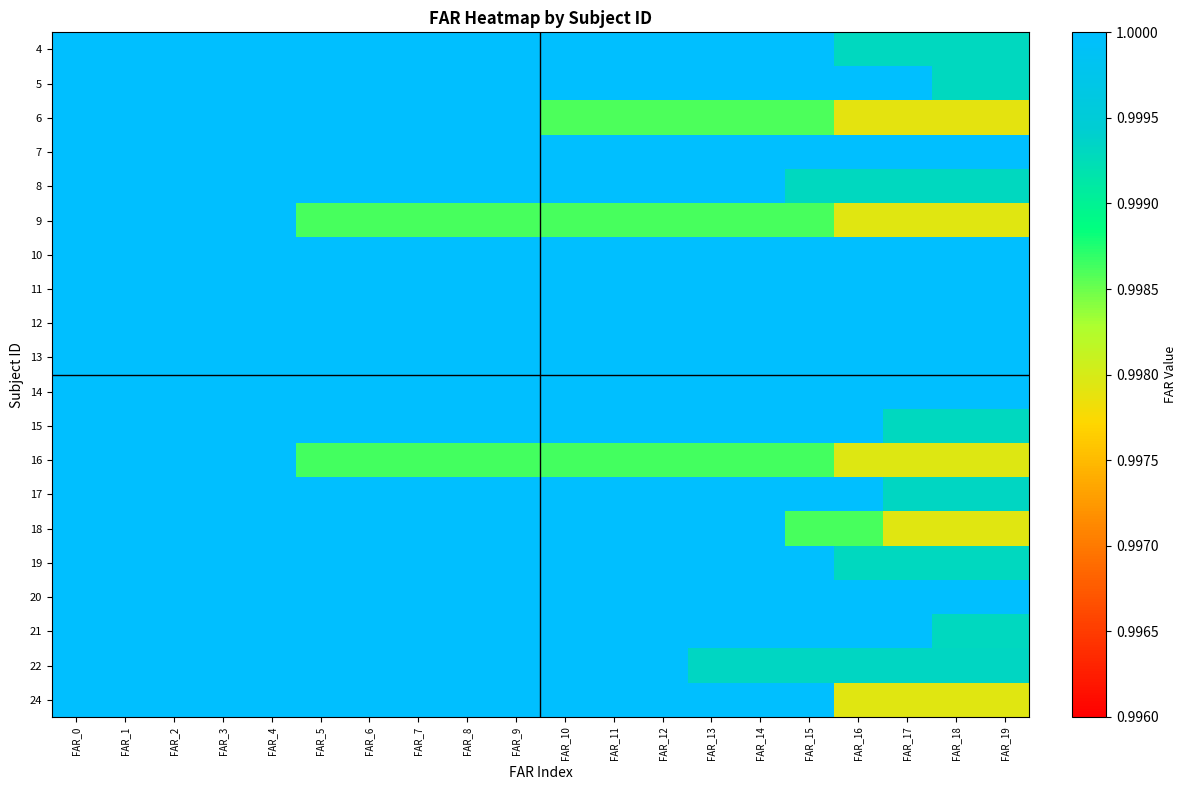

Reading right to left, extract all data points from this chart.

4: FAR_19=1.0	FAR_18=1.0	FAR_17=1.0	FAR_16=1.0	FAR_15=1.0	FAR_14=1.0	FAR_13=1.0	FAR_12=1.0	FAR_11=1.0	FAR_10=1.0	FAR_9=1.0	FAR_8=1.0	FAR_7=1.0	FAR_6=1.0	FAR_5=1.0	FAR_4=1.0	FAR_3=1.0	FAR_2=1.0	FAR_1=1.0	FAR_0=1.0
5: FAR_19=1.0	FAR_18=1.0	FAR_17=1.0	FAR_16=1.0	FAR_15=1.0	FAR_14=1.0	FAR_13=1.0	FAR_12=1.0	FAR_11=1.0	FAR_10=1.0	FAR_9=1.0	FAR_8=1.0	FAR_7=1.0	FAR_6=1.0	FAR_5=1.0	FAR_4=1.0	FAR_3=1.0	FAR_2=1.0	FAR_1=1.0	FAR_0=1.0
6: FAR_19=1.0	FAR_18=1.0	FAR_17=1.0	FAR_16=1.0	FAR_15=1.0	FAR_14=1.0	FAR_13=1.0	FAR_12=1.0	FAR_11=1.0	FAR_10=1.0	FAR_9=1.0	FAR_8=1.0	FAR_7=1.0	FAR_6=1.0	FAR_5=1.0	FAR_4=1.0	FAR_3=1.0	FAR_2=1.0	FAR_1=1.0	FAR_0=1.0
7: FAR_19=1.0	FAR_18=1.0	FAR_17=1.0	FAR_16=1.0	FAR_15=1.0	FAR_14=1.0	FAR_13=1.0	FAR_12=1.0	FAR_11=1.0	FAR_10=1.0	FAR_9=1.0	FAR_8=1.0	FAR_7=1.0	FAR_6=1.0	FAR_5=1.0	FAR_4=1.0	FAR_3=1.0	FAR_2=1.0	FAR_1=1.0	FAR_0=1.0
8: FAR_19=1.0	FAR_18=1.0	FAR_17=1.0	FAR_16=1.0	FAR_15=1.0	FAR_14=1.0	FAR_13=1.0	FAR_12=1.0	FAR_11=1.0	FAR_10=1.0	FAR_9=1.0	FAR_8=1.0	FAR_7=1.0	FAR_6=1.0	FAR_5=1.0	FAR_4=1.0	FAR_3=1.0	FAR_2=1.0	FAR_1=1.0	FAR_0=1.0
9: FAR_19=1.0	FAR_18=1.0	FAR_17=1.0	FAR_16=1.0	FAR_15=1.0	FAR_14=1.0	FAR_13=1.0	FAR_12=1.0	FAR_11=1.0	FAR_10=1.0	FAR_9=1.0	FAR_8=1.0	FAR_7=1.0	FAR_6=1.0	FAR_5=1.0	FAR_4=1.0	FAR_3=1.0	FAR_2=1.0	FAR_1=1.0	FAR_0=1.0
10: FAR_19=1.0	FAR_18=1.0	FAR_17=1.0	FAR_16=1.0	FAR_15=1.0	FAR_14=1.0	FAR_13=1.0	FAR_12=1.0	FAR_11=1.0	FAR_10=1.0	FAR_9=1.0	FAR_8=1.0	FAR_7=1.0	FAR_6=1.0	FAR_5=1.0	FAR_4=1.0	FAR_3=1.0	FAR_2=1.0	FAR_1=1.0	FAR_0=1.0
11: FAR_19=1.0	FAR_18=1.0	FAR_17=1.0	FAR_16=1.0	FAR_15=1.0	FAR_14=1.0	FAR_13=1.0	FAR_12=1.0	FAR_11=1.0	FAR_10=1.0	FAR_9=1.0	FAR_8=1.0	FAR_7=1.0	FAR_6=1.0	FAR_5=1.0	FAR_4=1.0	FAR_3=1.0	FAR_2=1.0	FAR_1=1.0	FAR_0=1.0
12: FAR_19=1.0	FAR_18=1.0	FAR_17=1.0	FAR_16=1.0	FAR_15=1.0	FAR_14=1.0	FAR_13=1.0	FAR_12=1.0	FAR_11=1.0	FAR_10=1.0	FAR_9=1.0	FAR_8=1.0	FAR_7=1.0	FAR_6=1.0	FAR_5=1.0	FAR_4=1.0	FAR_3=1.0	FAR_2=1.0	FAR_1=1.0	FAR_0=1.0
13: FAR_19=1.0	FAR_18=1.0	FAR_17=1.0	FAR_16=1.0	FAR_15=1.0	FAR_14=1.0	FAR_13=1.0	FAR_12=1.0	FAR_11=1.0	FAR_10=1.0	FAR_9=1.0	FAR_8=1.0	FAR_7=1.0	FAR_6=1.0	FAR_5=1.0	FAR_4=1.0	FAR_3=1.0	FAR_2=1.0	FAR_1=1.0	FAR_0=1.0
14: FAR_19=1.0	FAR_18=1.0	FAR_17=1.0	FAR_16=1.0	FAR_15=1.0	FAR_14=1.0	FAR_13=1.0	FAR_12=1.0	FAR_11=1.0	FAR_10=1.0	FAR_9=1.0	FAR_8=1.0	FAR_7=1.0	FAR_6=1.0	FAR_5=1.0	FAR_4=1.0	FAR_3=1.0	FAR_2=1.0	FAR_1=1.0	FAR_0=1.0
15: FAR_19=1.0	FAR_18=1.0	FAR_17=1.0	FAR_16=1.0	FAR_15=1.0	FAR_14=1.0	FAR_13=1.0	FAR_12=1.0	FAR_11=1.0	FAR_10=1.0	FAR_9=1.0	FAR_8=1.0	FAR_7=1.0	FAR_6=1.0	FAR_5=1.0	FAR_4=1.0	FAR_3=1.0	FAR_2=1.0	FAR_1=1.0	FAR_0=1.0
16: FAR_19=1.0	FAR_18=1.0	FAR_17=1.0	FAR_16=1.0	FAR_15=1.0	FAR_14=1.0	FAR_13=1.0	FAR_12=1.0	FAR_11=1.0	FAR_10=1.0	FAR_9=1.0	FAR_8=1.0	FAR_7=1.0	FAR_6=1.0	FAR_5=1.0	FAR_4=1.0	FAR_3=1.0	FAR_2=1.0	FAR_1=1.0	FAR_0=1.0
17: FAR_19=1.0	FAR_18=1.0	FAR_17=1.0	FAR_16=1.0	FAR_15=1.0	FAR_14=1.0	FAR_13=1.0	FAR_12=1.0	FAR_11=1.0	FAR_10=1.0	FAR_9=1.0	FAR_8=1.0	FAR_7=1.0	FAR_6=1.0	FAR_5=1.0	FAR_4=1.0	FAR_3=1.0	FAR_2=1.0	FAR_1=1.0	FAR_0=1.0
18: FAR_19=1.0	FAR_18=1.0	FAR_17=1.0	FAR_16=1.0	FAR_15=1.0	FAR_14=1.0	FAR_13=1.0	FAR_12=1.0	FAR_11=1.0	FAR_10=1.0	FAR_9=1.0	FAR_8=1.0	FAR_7=1.0	FAR_6=1.0	FAR_5=1.0	FAR_4=1.0	FAR_3=1.0	FAR_2=1.0	FAR_1=1.0	FAR_0=1.0
19: FAR_19=1.0	FAR_18=1.0	FAR_17=1.0	FAR_16=1.0	FAR_15=1.0	FAR_14=1.0	FAR_13=1.0	FAR_12=1.0	FAR_11=1.0	FAR_10=1.0	FAR_9=1.0	FAR_8=1.0	FAR_7=1.0	FAR_6=1.0	FAR_5=1.0	FAR_4=1.0	FAR_3=1.0	FAR_2=1.0	FAR_1=1.0	FAR_0=1.0
20: FAR_19=1.0	FAR_18=1.0	FAR_17=1.0	FAR_16=1.0	FAR_15=1.0	FAR_14=1.0	FAR_13=1.0	FAR_12=1.0	FAR_11=1.0	FAR_10=1.0	FAR_9=1.0	FAR_8=1.0	FAR_7=1.0	FAR_6=1.0	FAR_5=1.0	FAR_4=1.0	FAR_3=1.0	FAR_2=1.0	FAR_1=1.0	FAR_0=1.0
21: FAR_19=1.0	FAR_18=1.0	FAR_17=1.0	FAR_16=1.0	FAR_15=1.0	FAR_14=1.0	FAR_13=1.0	FAR_12=1.0	FAR_11=1.0	FAR_10=1.0	FAR_9=1.0	FAR_8=1.0	FAR_7=1.0	FAR_6=1.0	FAR_5=1.0	FAR_4=1.0	FAR_3=1.0	FAR_2=1.0	FAR_1=1.0	FAR_0=1.0
22: FAR_19=1.0	FAR_18=1.0	FAR_17=1.0	FAR_16=1.0	FAR_15=1.0	FAR_14=1.0	FAR_13=1.0	FAR_12=1.0	FAR_11=1.0	FAR_10=1.0	FAR_9=1.0	FAR_8=1.0	FAR_7=1.0	FAR_6=1.0	FAR_5=1.0	FAR_4=1.0	FAR_3=1.0	FAR_2=1.0	FAR_1=1.0	FAR_0=1.0
24: FAR_19=1.0	FAR_18=1.0	FAR_17=1.0	FAR_16=1.0	FAR_15=1.0	FAR_14=1.0	FAR_13=1.0	FAR_12=1.0	FAR_11=1.0	FAR_10=1.0	FAR_9=1.0	FAR_8=1.0	FAR_7=1.0	FAR_6=1.0	FAR_5=1.0	FAR_4=1.0	FAR_3=1.0	FAR_2=1.0	FAR_1=1.0	FAR_0=1.0